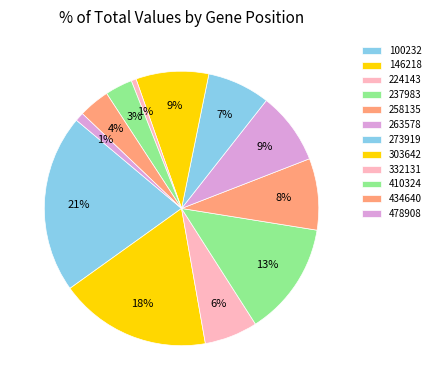

Does 263578 represent more than half of the total?

No